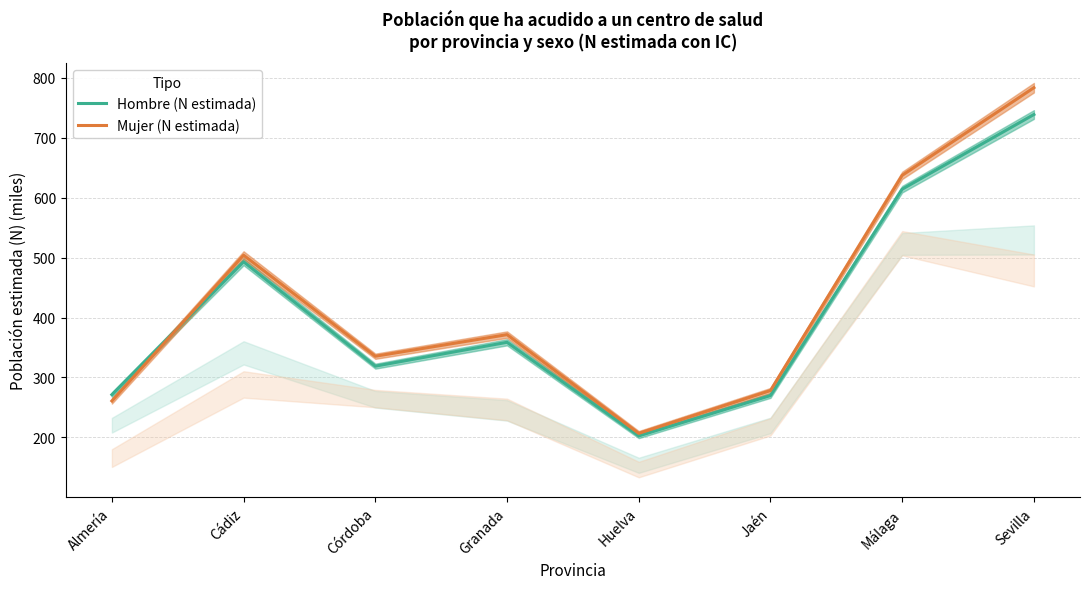

At which category does the chart reach its minimum across all series?

Huelva